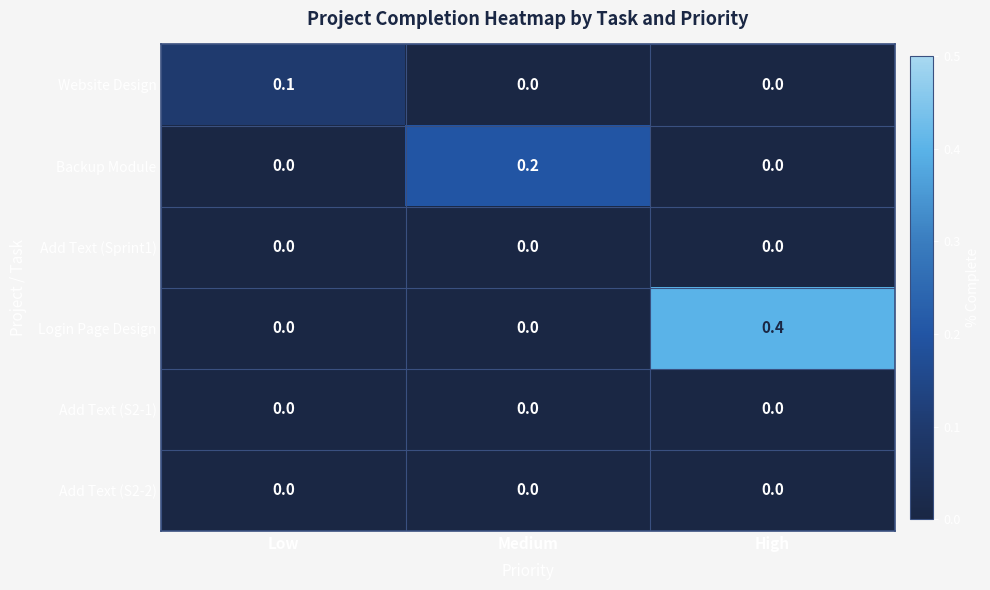

Reading right to left, list all the values displayed in this chart.

Website Design: High=0.0	Medium=0.0	Low=0.1
Backup Module: High=0.0	Medium=0.2	Low=0.0
Add Text (Sprint1): High=0.0	Medium=0.0	Low=0.0
Login Page Design: High=0.4	Medium=0.0	Low=0.0
Add Text (S2-1): High=0.0	Medium=0.0	Low=0.0
Add Text (S2-2): High=0.0	Medium=0.0	Low=0.0